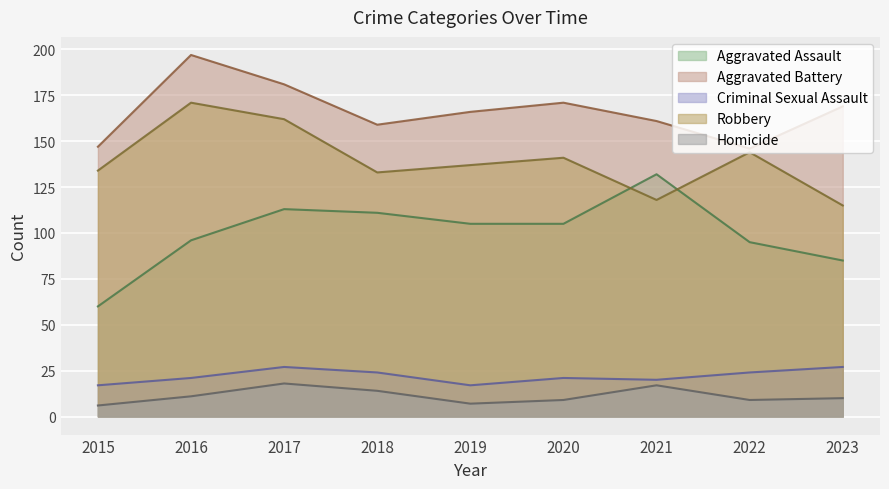

True or false: Aggravated Battery and Aggravated Assault cross at least once.

False